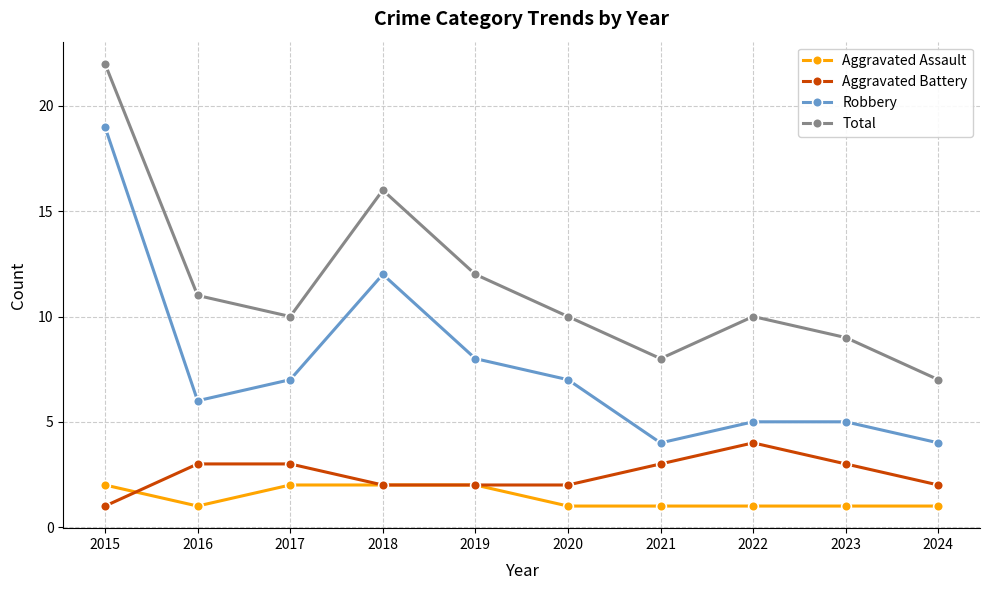

The Aggravated Assault series shows 2 at 2018. True or false?

True